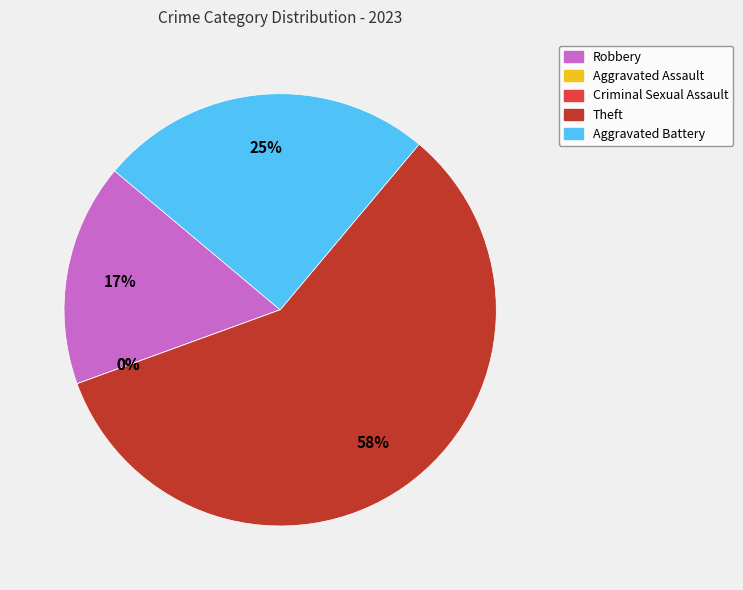

Is it true that Robbery is 17% of the pie?

True